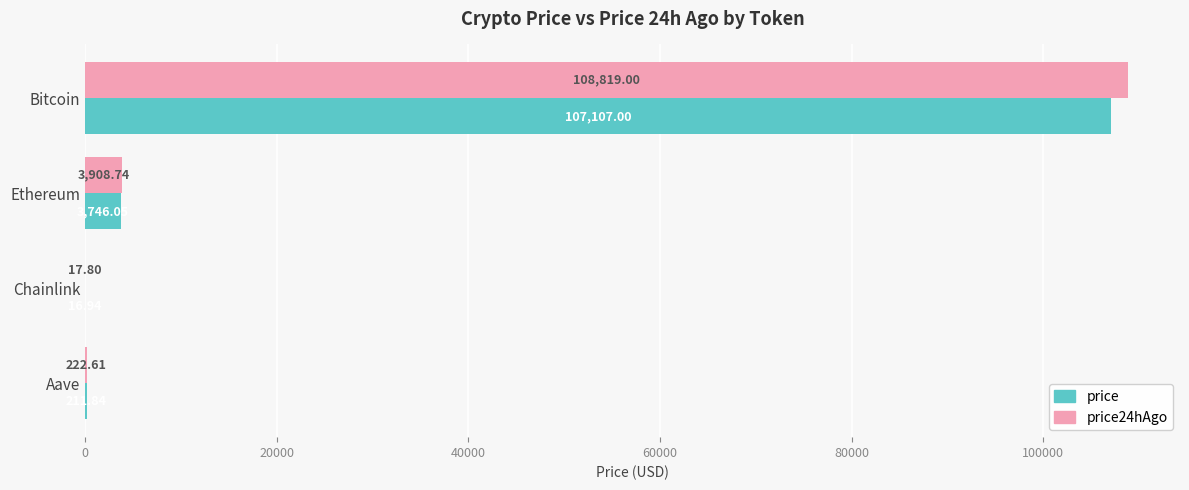

At which category is the sum across all series the highest?

Bitcoin